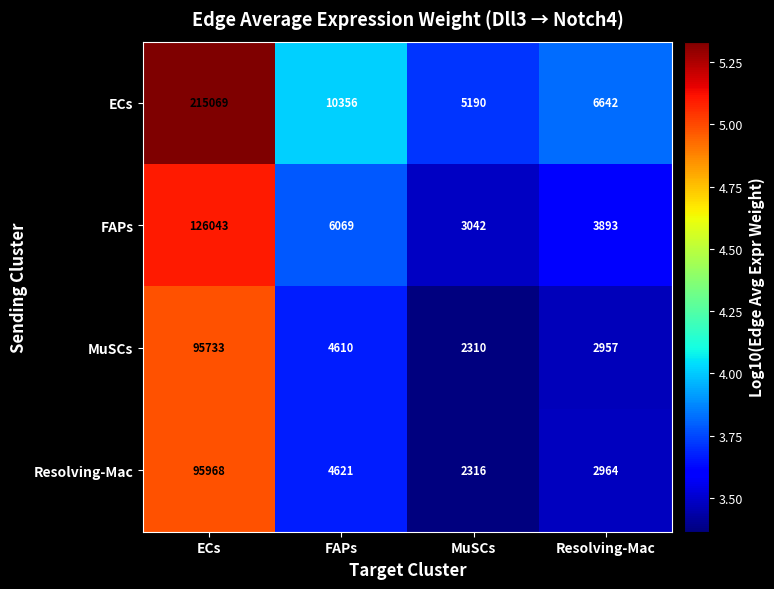

What is the average value of the ECs series?

59314